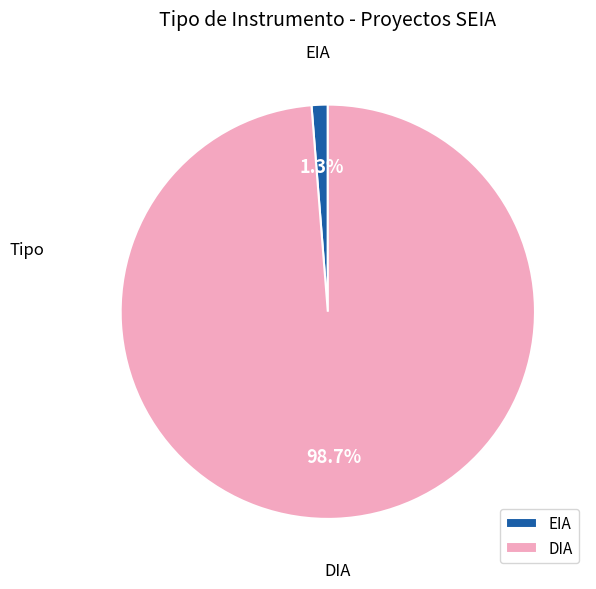

What is the smallest slice in the pie chart?

EIA